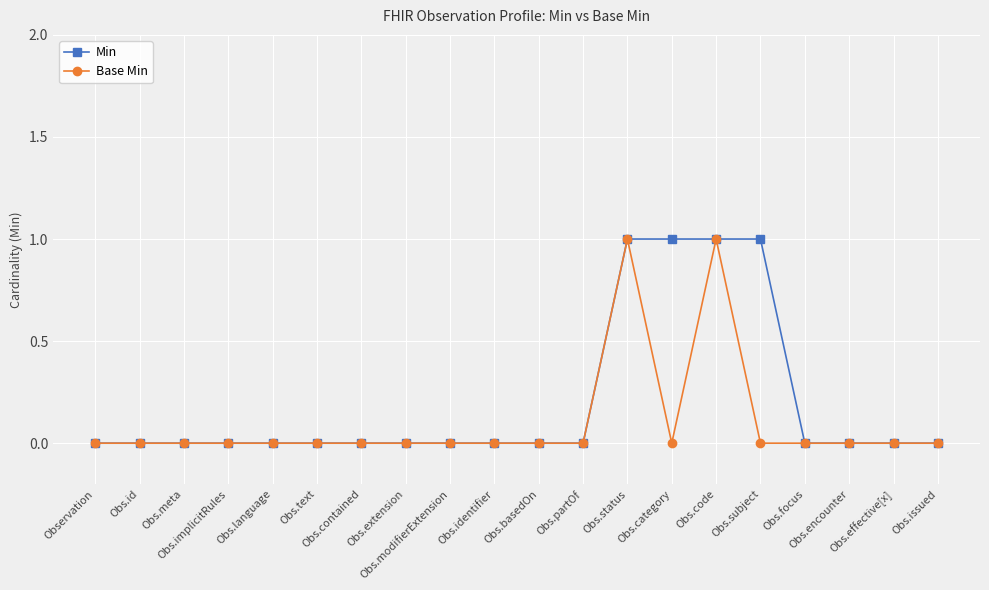

Rank the series by their average value, from highest to lowest.

Min, Base Min